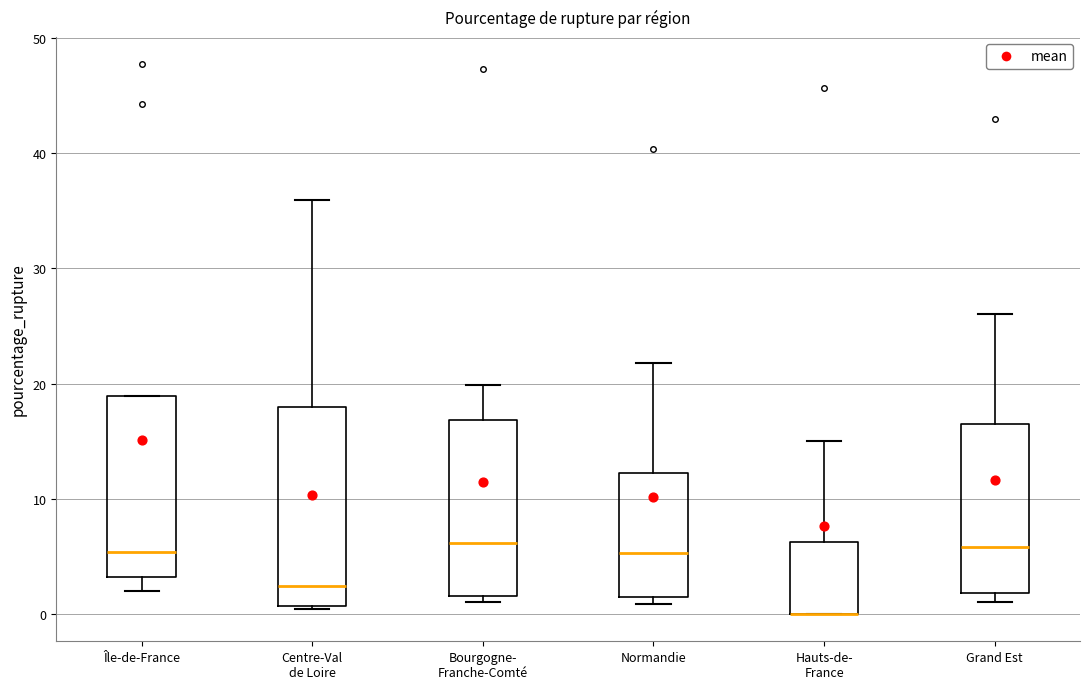

Reading left to right, read every box against the y-axis: the position of its median line, the range the box covers, and the ends of its whiskers. The values are not printed on the chart, so give them approximately, as read against the axis.

Île-de-France: median 5, box 3 to 19, whiskers 2 to 19
Centre-Val de Loire: median 2, box 1 to 18, whiskers 0 to 36
Bourgogne- Franche-Comté: median 6, box 2 to 17, whiskers 1 to 20
Normandie: median 5, box 1 to 12, whiskers 1 (just below the box's lower edge) to 22
Hauts-de- France: median 0 (drawn on the box's lower edge), box 0 to 6, whiskers 0 to 15
Grand Est: median 6, box 2 to 17, whiskers 1 to 26